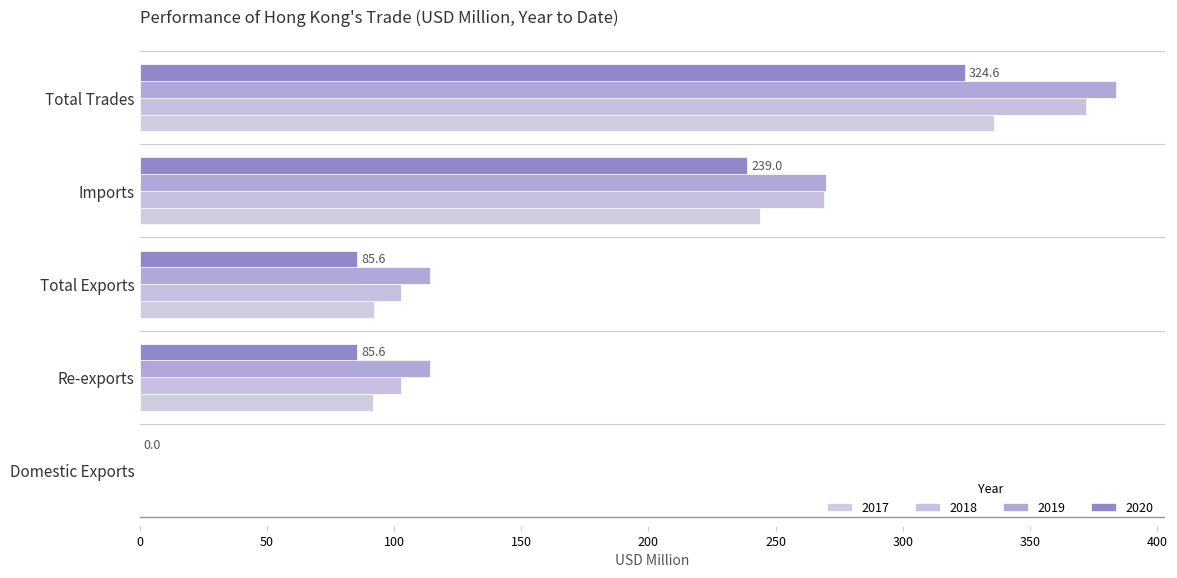

True or false: 2020 has a value of 106.2 at Imports.

False